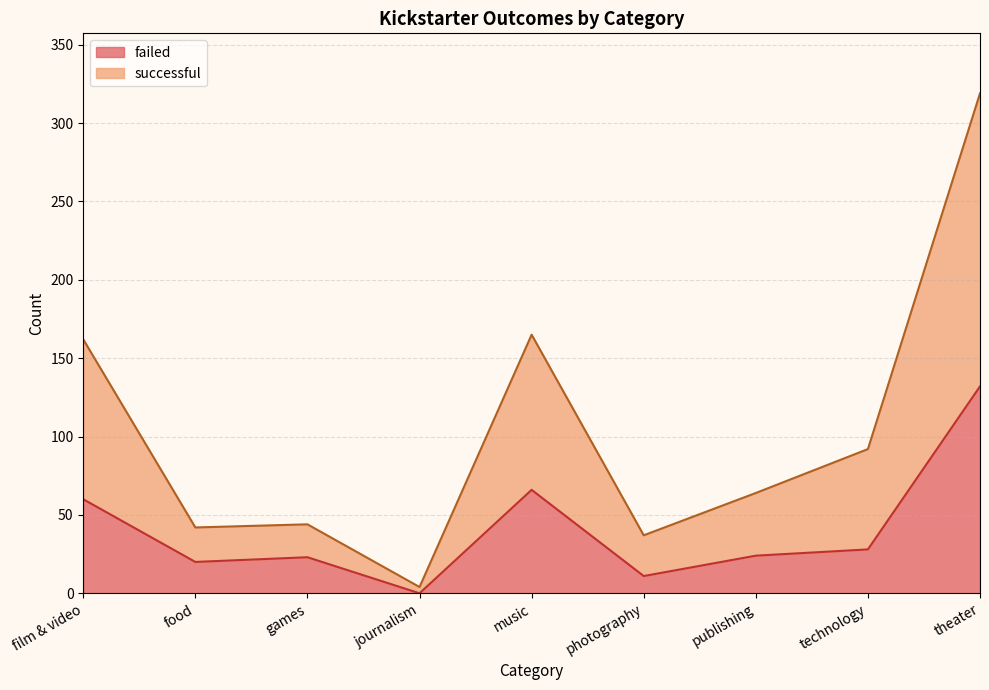

True or false: failed and successful intersect in this chart.

False